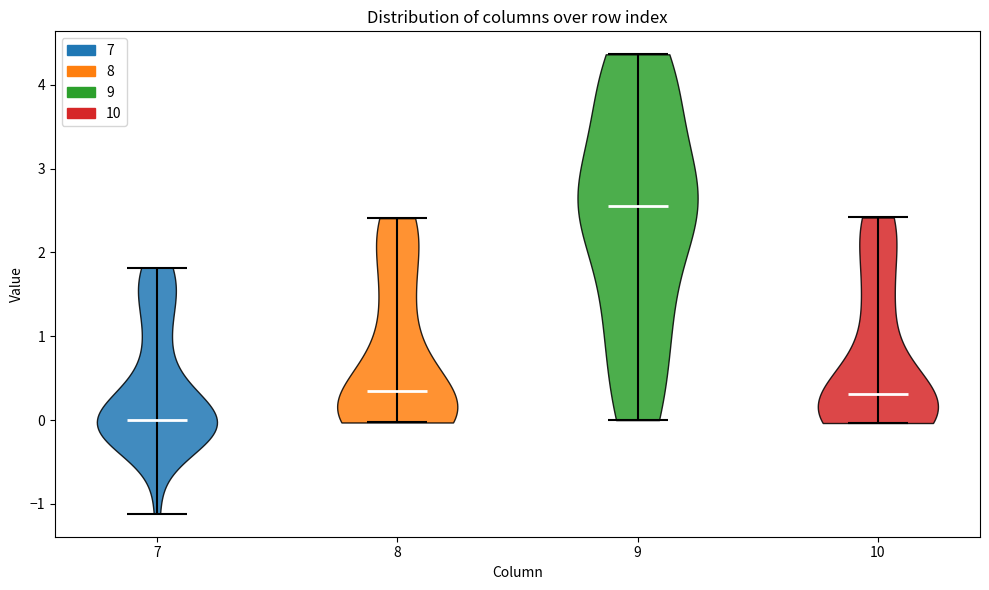

Reading left to right, read every violin against the y-axis: where its median line is, and the lowest and highest points it reaches. The values are not printed on the chart, so give them approximately, as read against the axis.

7: median line 0.0, lowest point -1.1, highest point 1.8
8: median line 0.3, lowest point 0.0, highest point 2.4
9: median line 2.6, lowest point 0.0, highest point 4.4
10: median line 0.3, lowest point 0.0, highest point 2.4